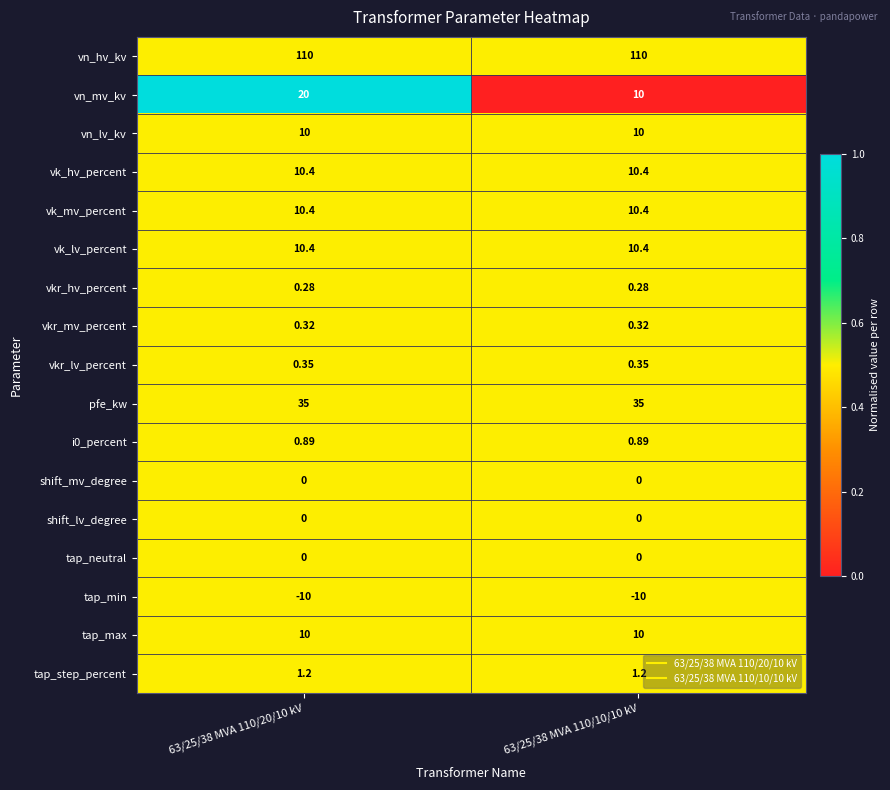

Which series has the largest total across all categories?

vn_hv_kv